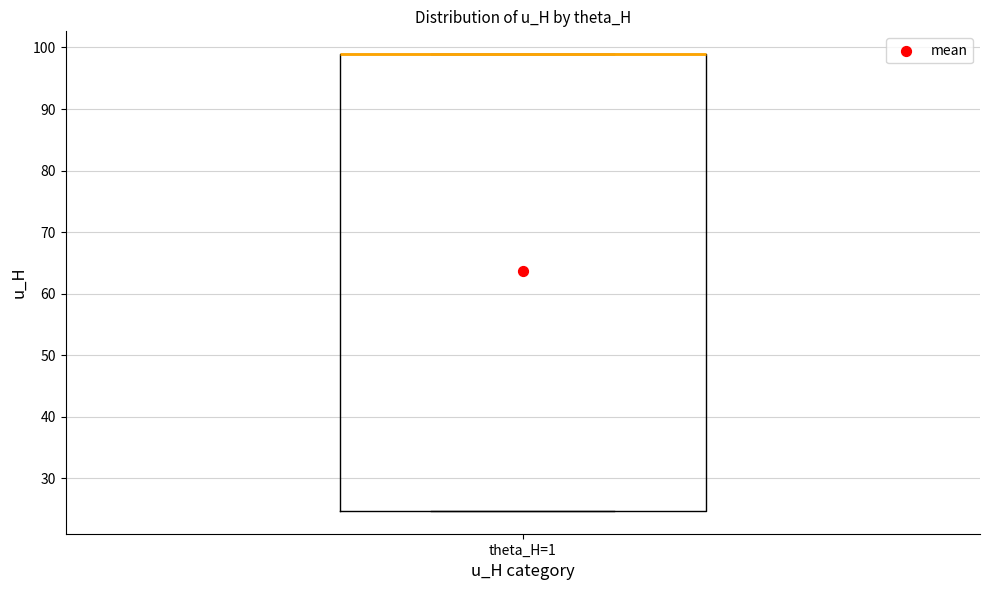

Read this box plot against the y-axis: the position of the median line, the range covered by the box, and the ends of both whiskers. The values are not printed on the chart, so give them approximately, as read against the axis.

median 99 (drawn on the box's upper edge), box 25 to 99, whiskers 25 to 99